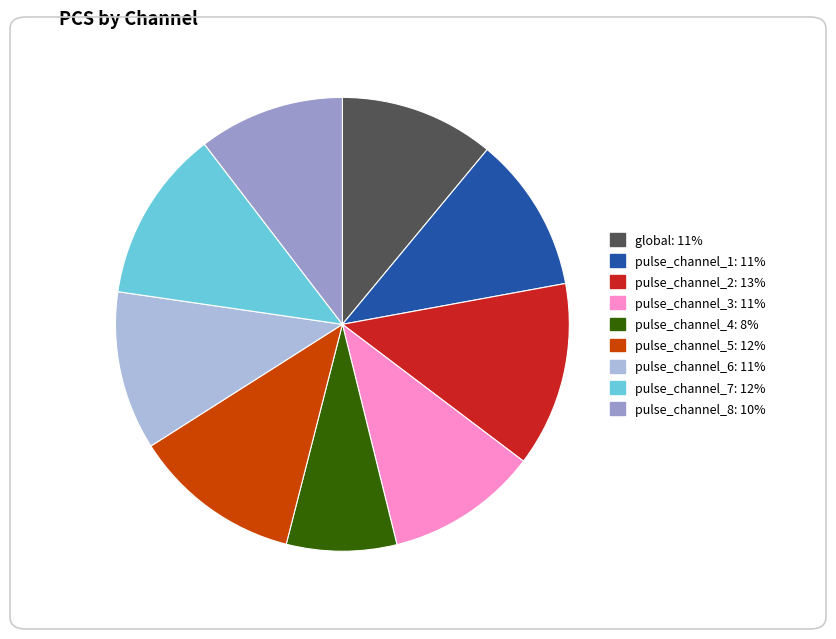

True or false: pulse_channel_7 accounts for 2% of the total.

False